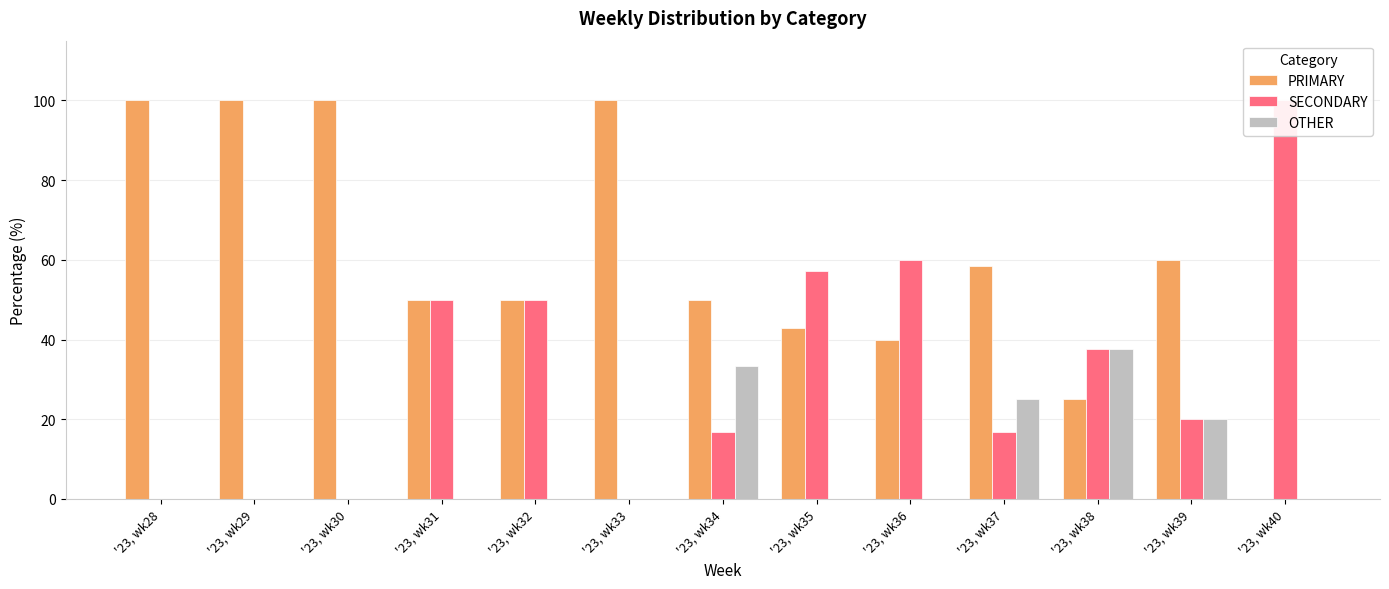

At how many categories does at least one series exceed 70?

5